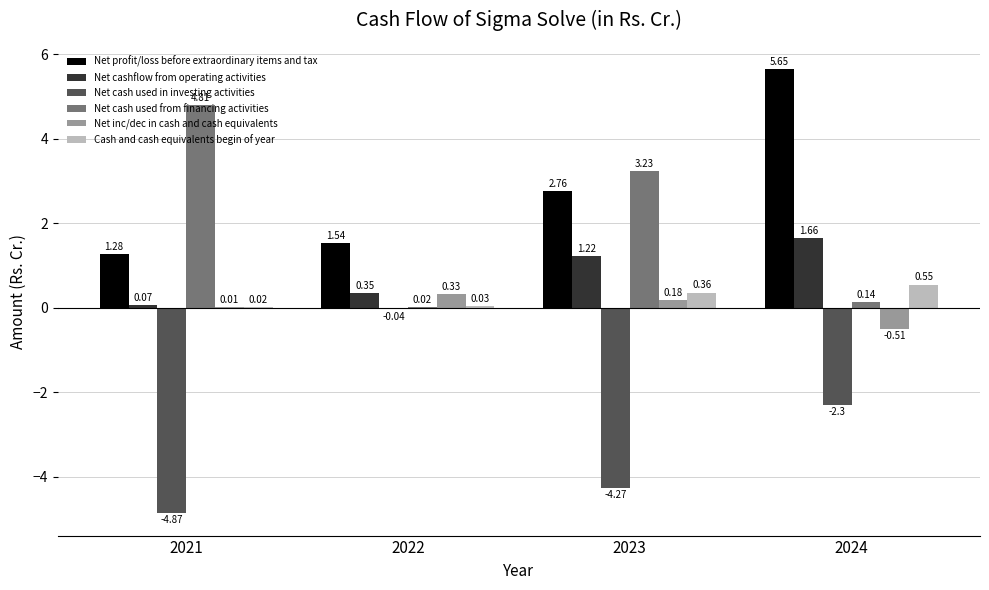

What is the total value across all series at 2023?

3.5